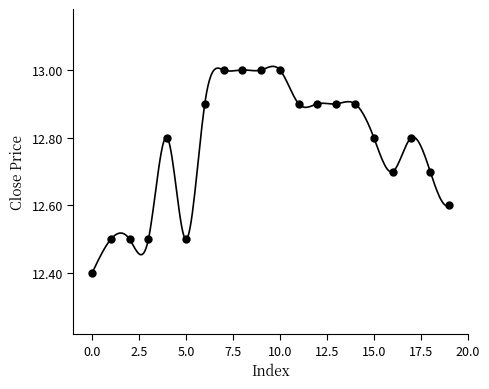

What is the difference between the maximum and second lowest values?

0.5